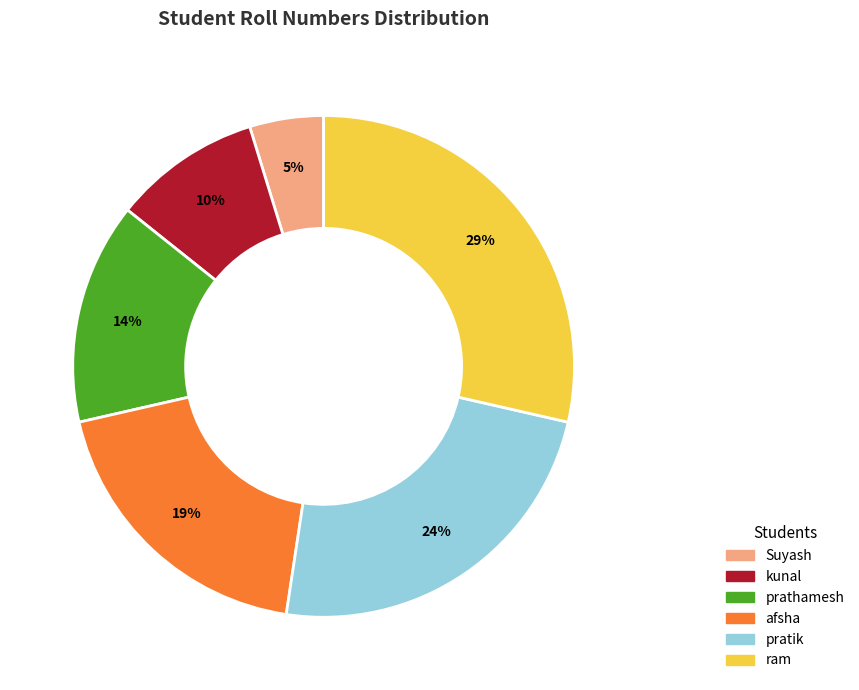

Rank the categories by value from lowest to highest.

Suyash, kunal, prathamesh, afsha, pratik, ram